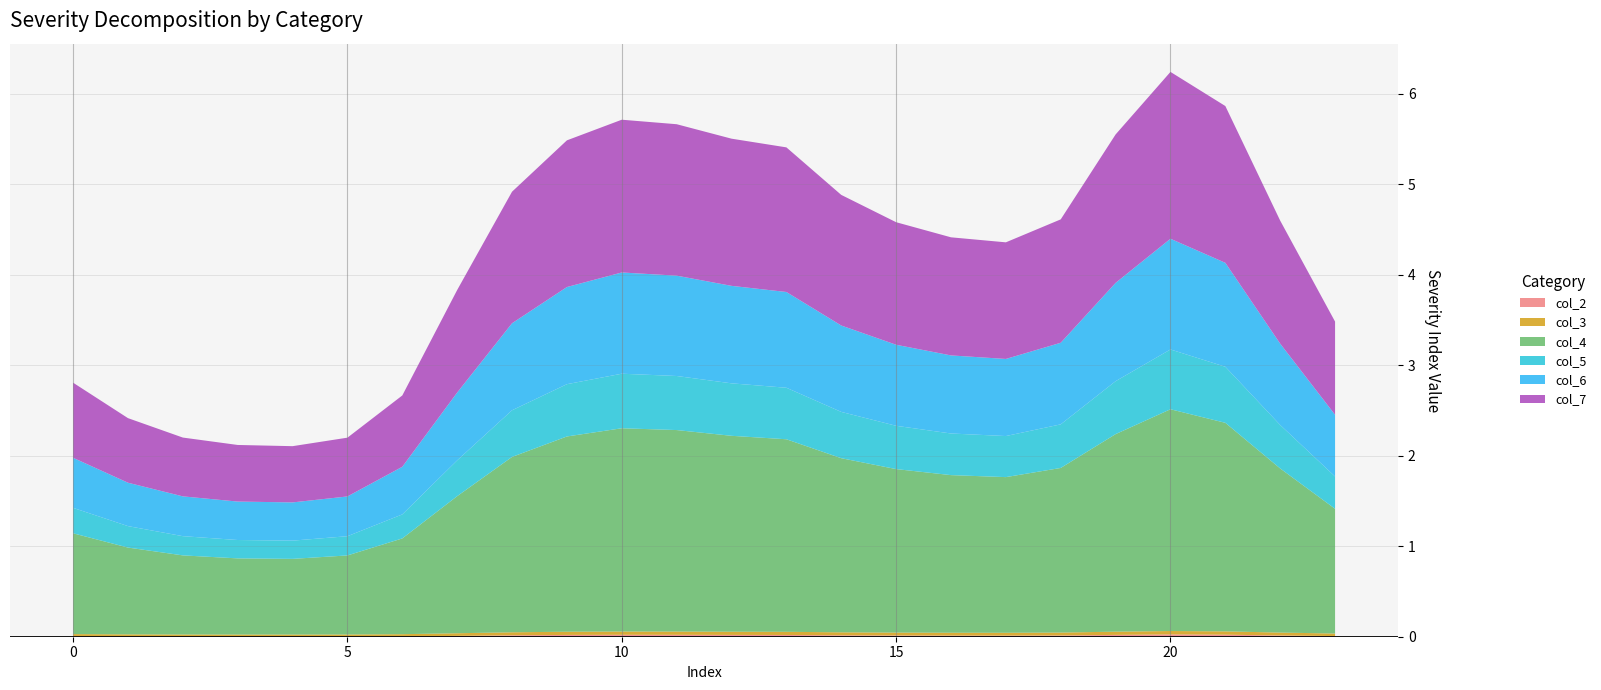

Reading left to right, transcribe all the data shown in this chart.

col_2: 0.0	0.0	0.0	0.0	0.0	0.0	0.0	0.0	0.0	0.0	0.0	0.0	0.0	0.0	0.0	0.0	0.0	0.0	0.0	0.0	0.0	0.0	0.0	0.0
col_3: 0.0	0.0	0.0	0.0	0.0	0.0	0.0	0.0	0.0	0.0	0.0	0.0	0.0	0.0	0.0	0.0	0.0	0.0	0.0	0.0	0.0	0.0	0.0	0.0
col_4: 1.1	1.0	0.9	0.8	0.8	0.9	1.1	1.5	1.9	2.2	2.2	2.2	2.2	2.1	1.9	1.8	1.7	1.7	1.8	2.2	2.4	2.3	1.8	1.4
col_5: 0.3	0.2	0.2	0.2	0.2	0.2	0.3	0.4	0.5	0.6	0.6	0.6	0.6	0.6	0.5	0.5	0.5	0.5	0.5	0.6	0.7	0.6	0.5	0.4
col_6: 0.6	0.5	0.4	0.4	0.4	0.4	0.5	0.7	1.0	1.1	1.1	1.1	1.1	1.1	1.0	0.9	0.9	0.9	0.9	1.1	1.2	1.1	0.9	0.7
col_7: 0.8	0.7	0.6	0.6	0.6	0.6	0.8	1.1	1.5	1.6	1.7	1.7	1.6	1.6	1.4	1.4	1.3	1.3	1.4	1.6	1.8	1.7	1.4	1.0